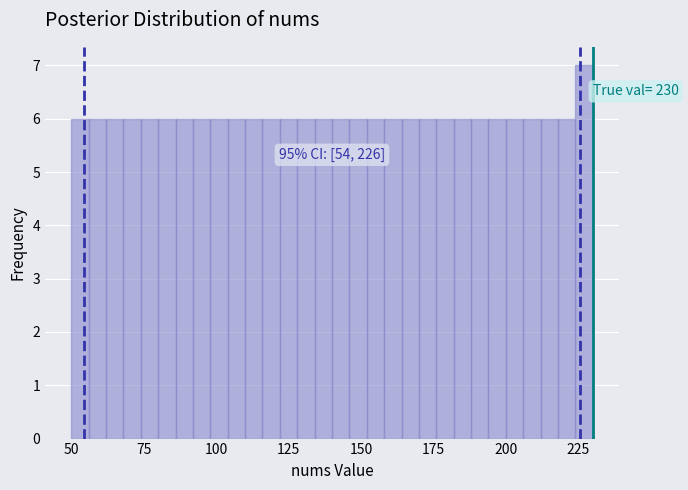

Around what value on the x-axis is the tallest bar? Give the approximate position of its centre, as read against the axis.

225